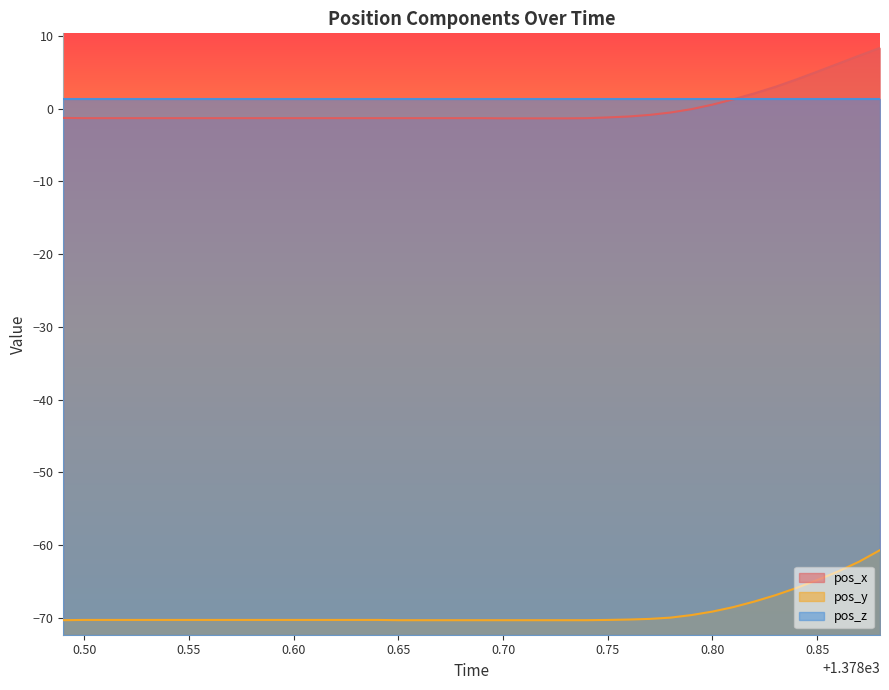

At which category is the sum across all series the highest?

1378.88